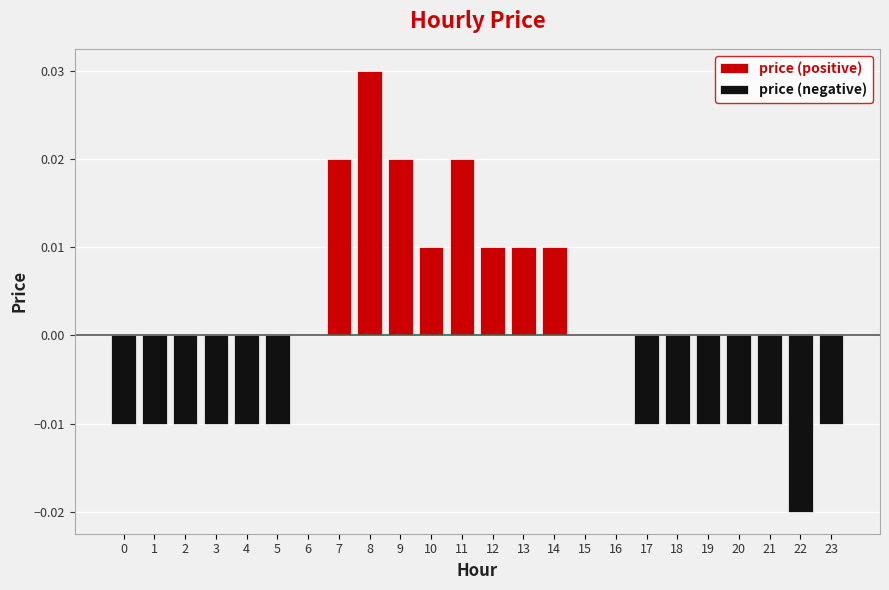

How many values in the price (positive) series exceed 0?

8